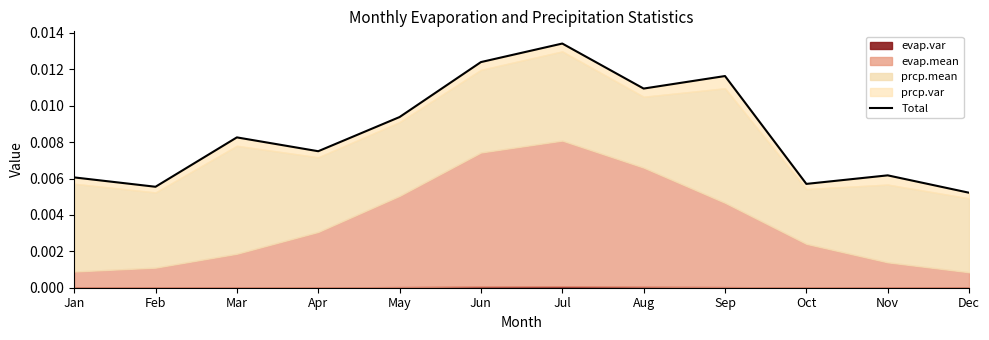

The chart shows a value of 0.0 at Nov. True or false?

False